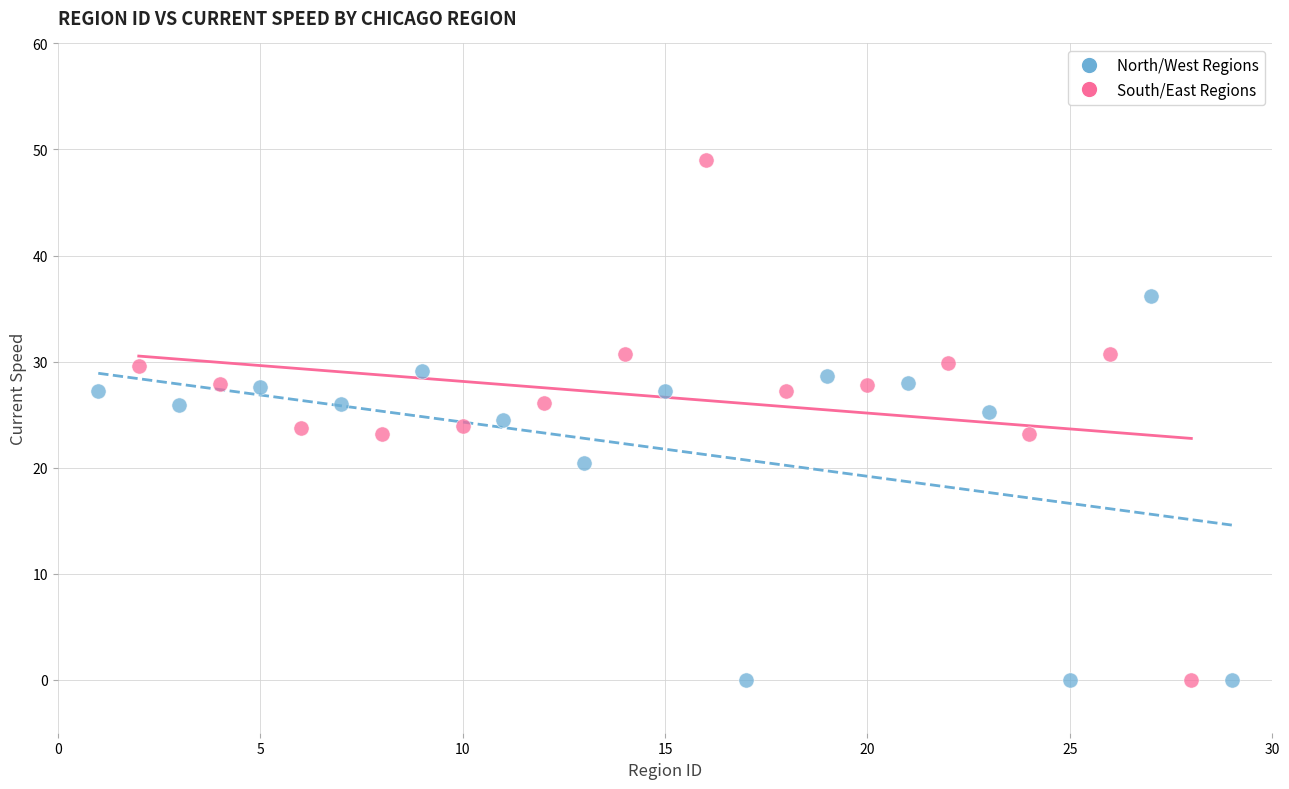

Which series reaches the maximum Y coordinate?

South/East Regions